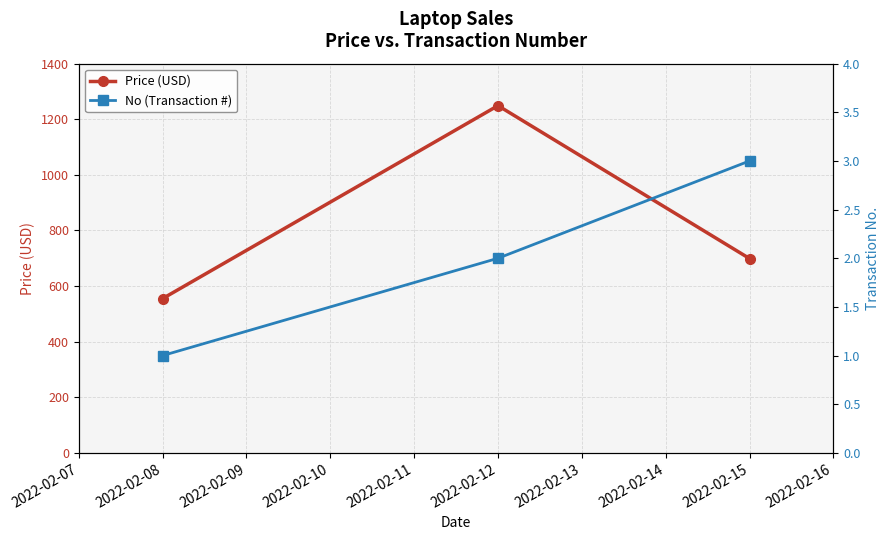

Does the chart have visible grid lines?

Yes